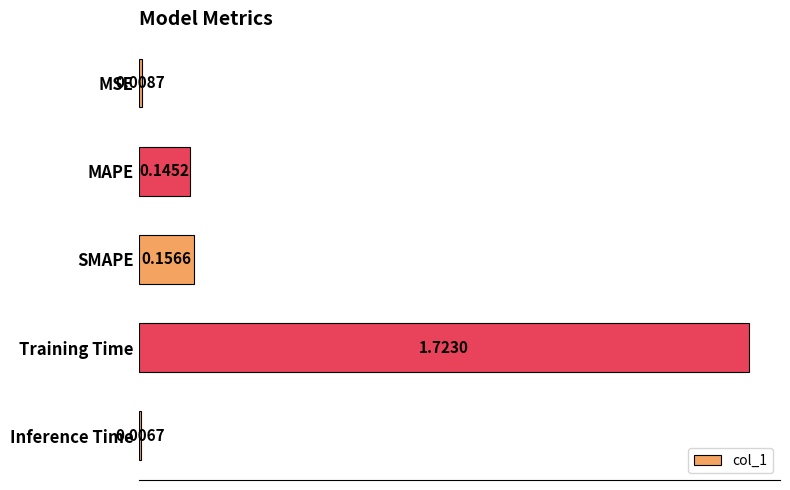

Count the number of data series in this chart.

1